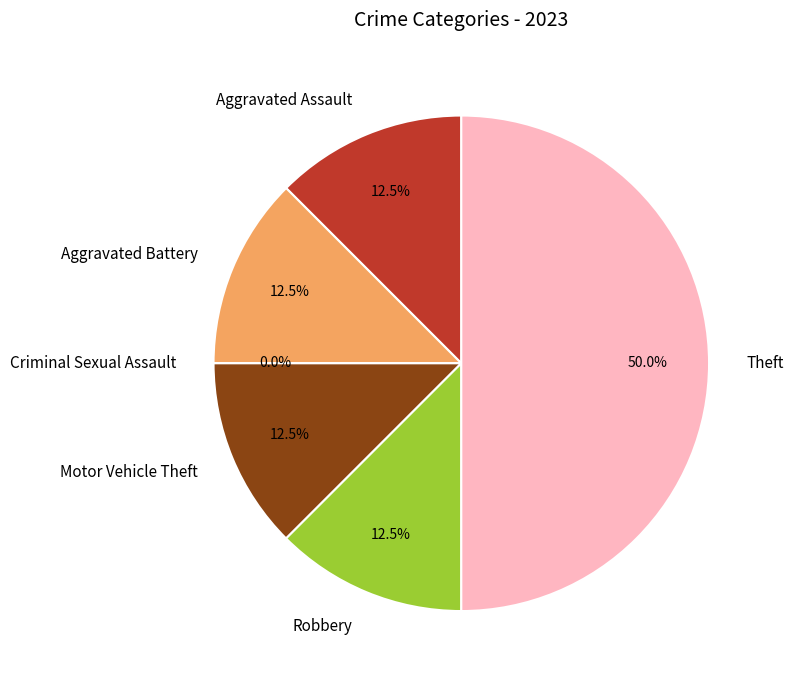

What is the change in value from Robbery to Theft?

+3